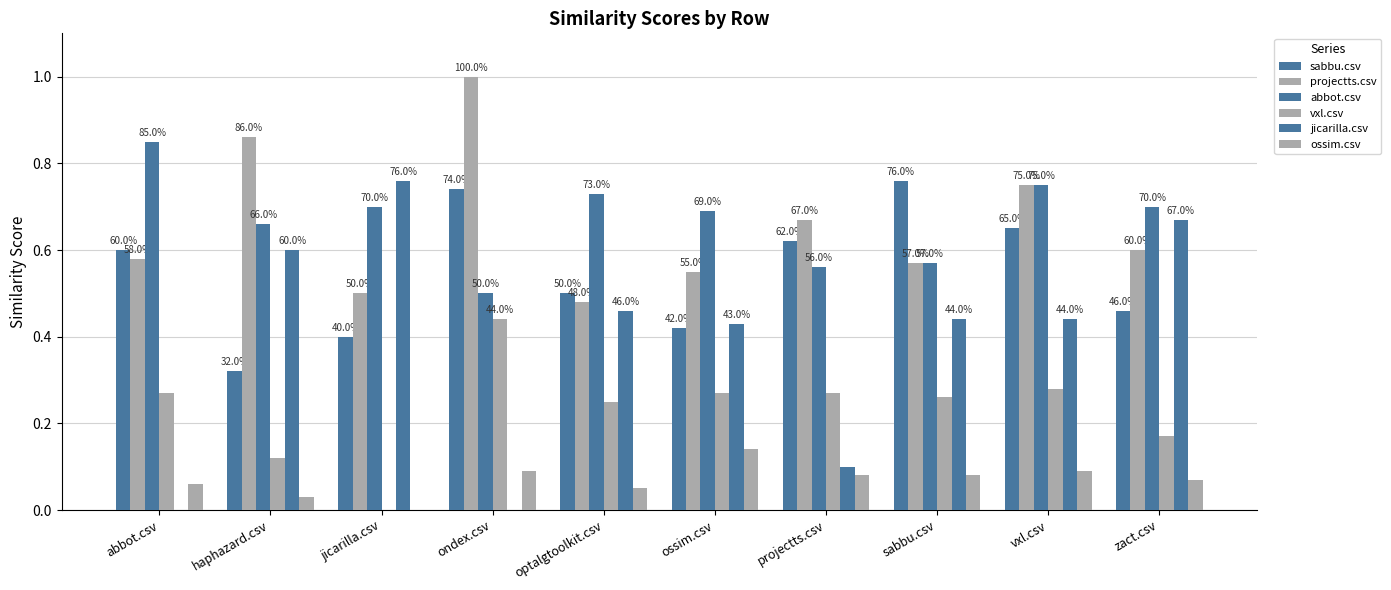

At ondex.csv, list the series in order from smallest to largest.

jicarilla.csv, ossim.csv, vxl.csv, abbot.csv, sabbu.csv, projectts.csv